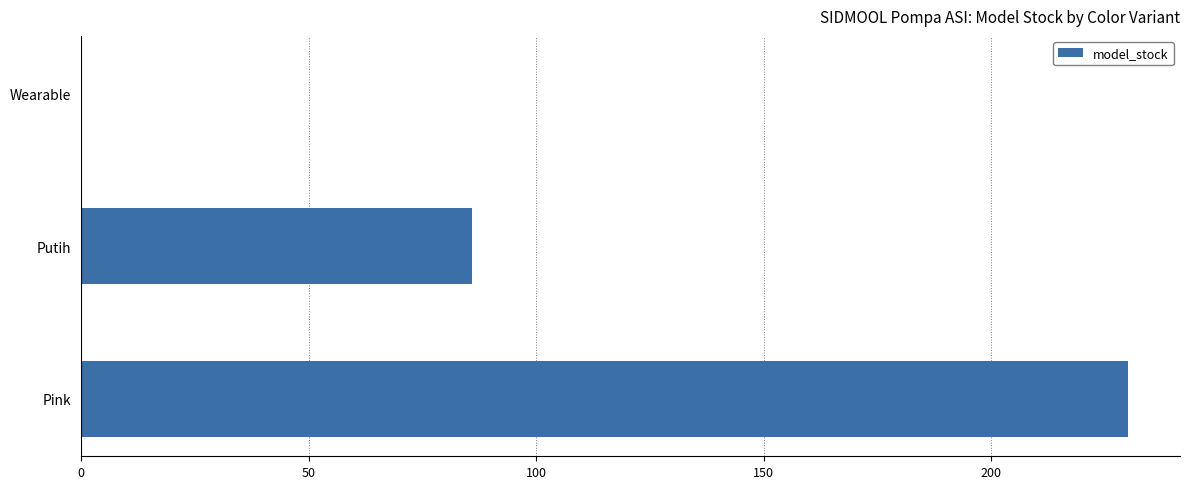

The value at Putih is 86. True or false?

True